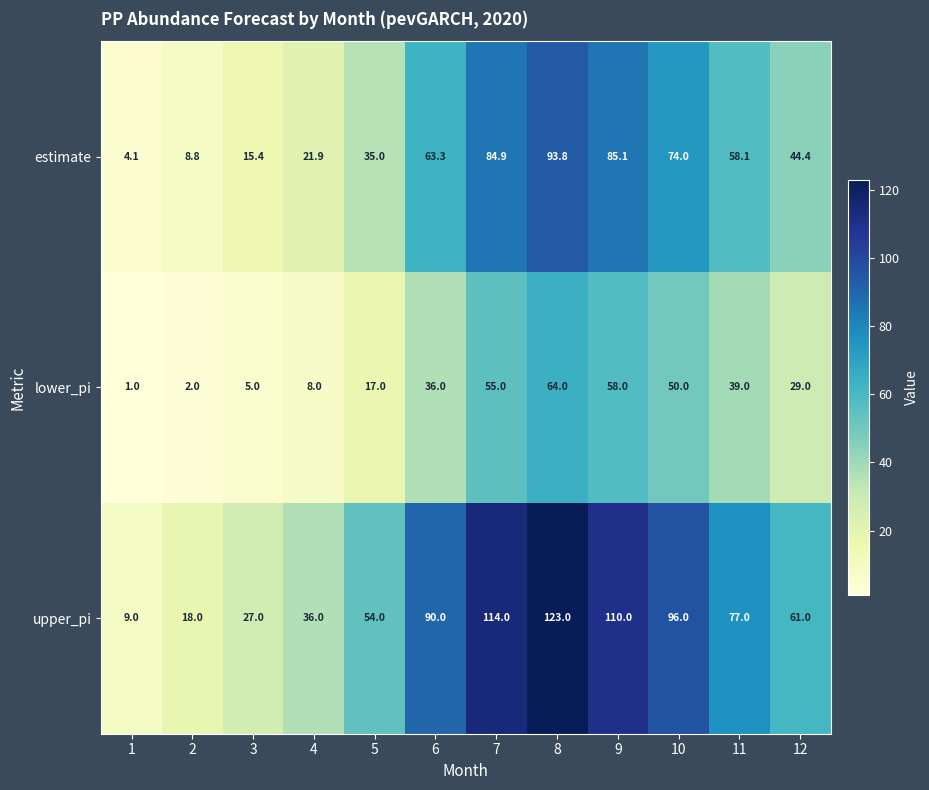

Which series has the largest total across all categories?

upper_pi